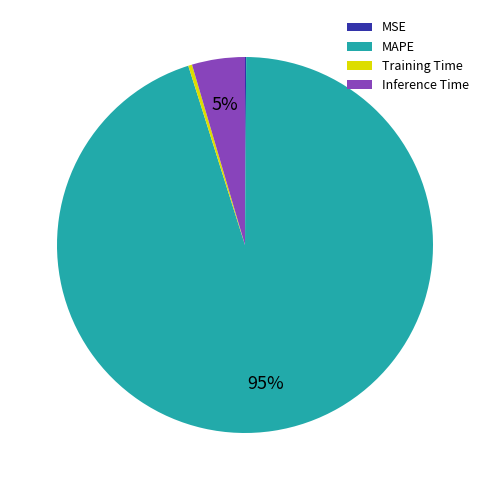

To the nearest percent, what is the difference between the largest and smallest slice percentages?

95%